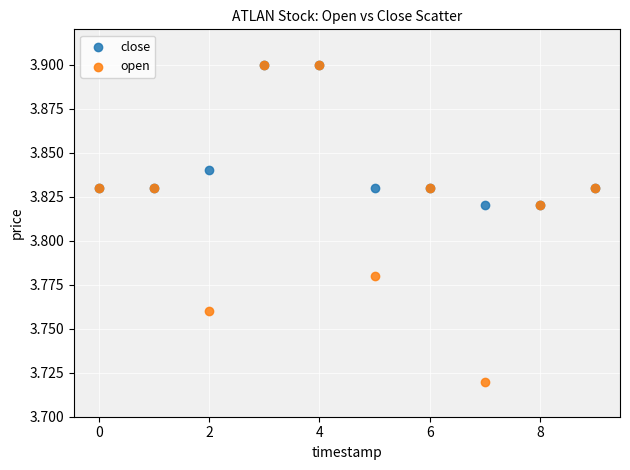

What are all the series names shown in the legend?

close, open